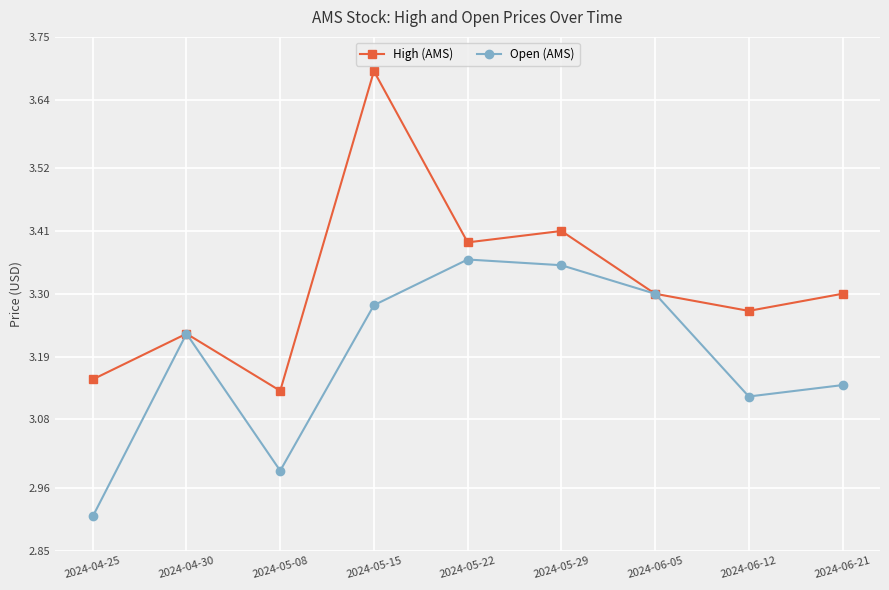

Which series has the largest range (max minus min)?

High (AMS)